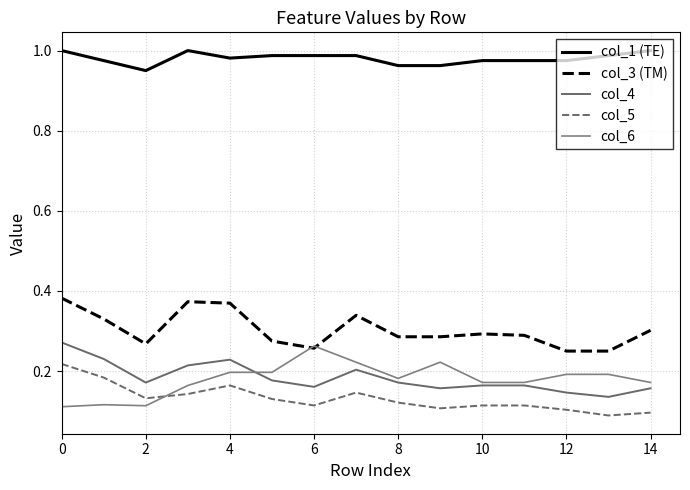

How many categories are shown in the chart?

15